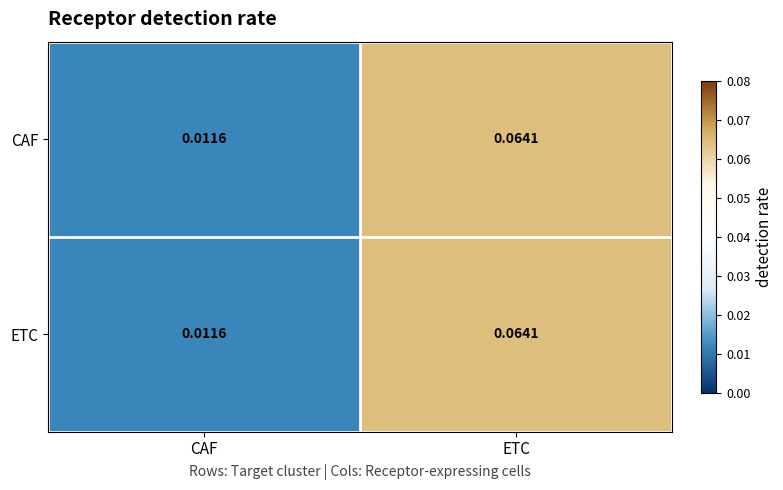

At which category is the sum across all series the highest?

ETC